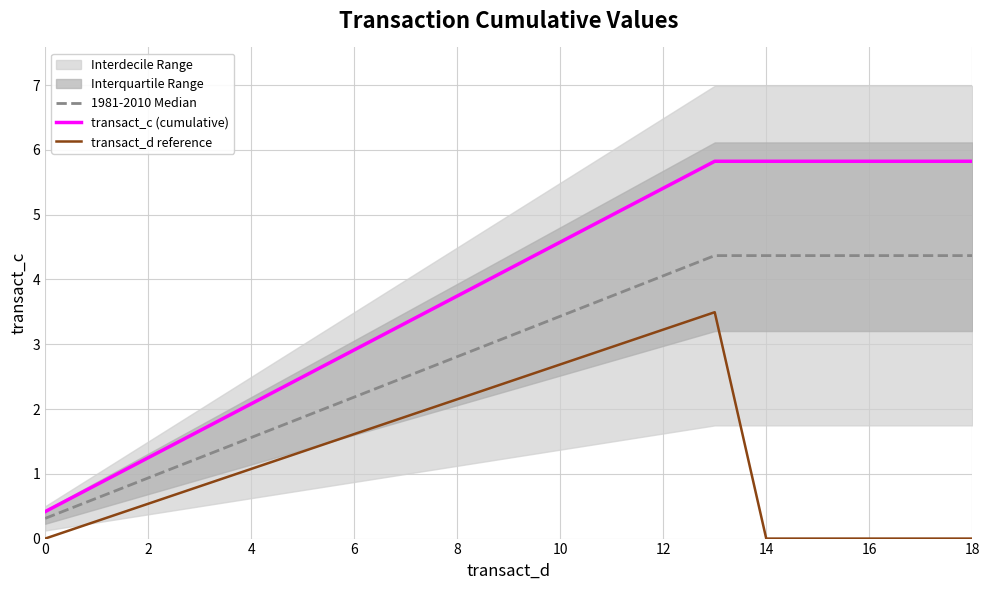

What is the spread (max minus min) of values at 11?

2.0